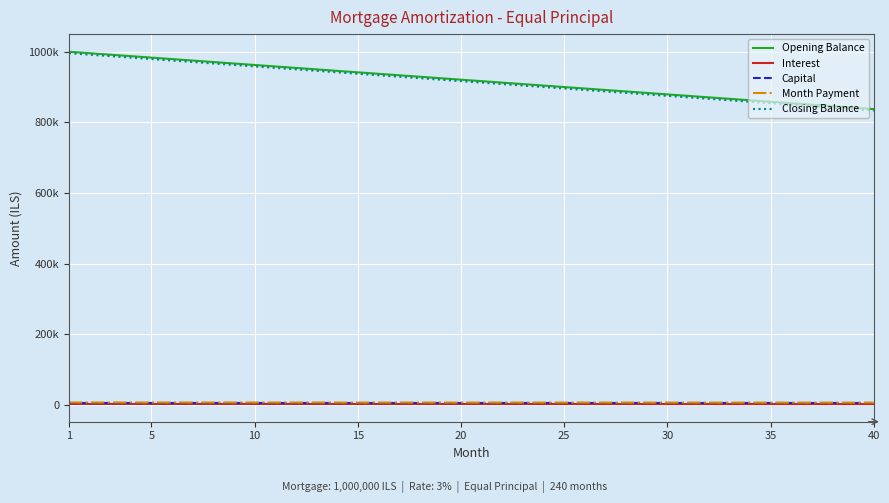

True or false: Interest and Opening Balance cross at least once.

False